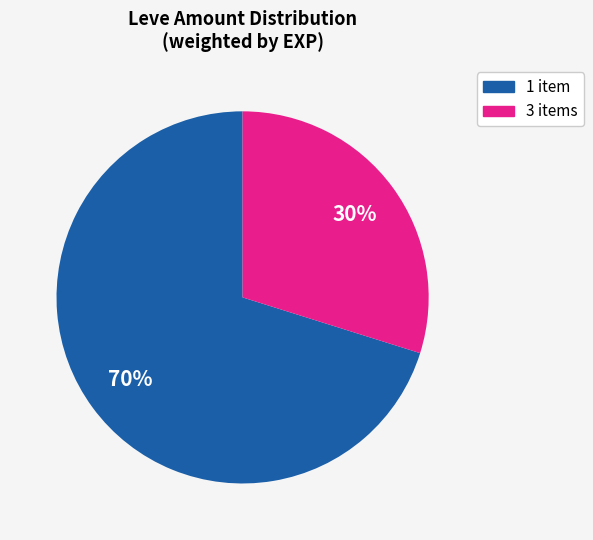

Combined, do 3 items and 1 item account for over 50%?

Yes